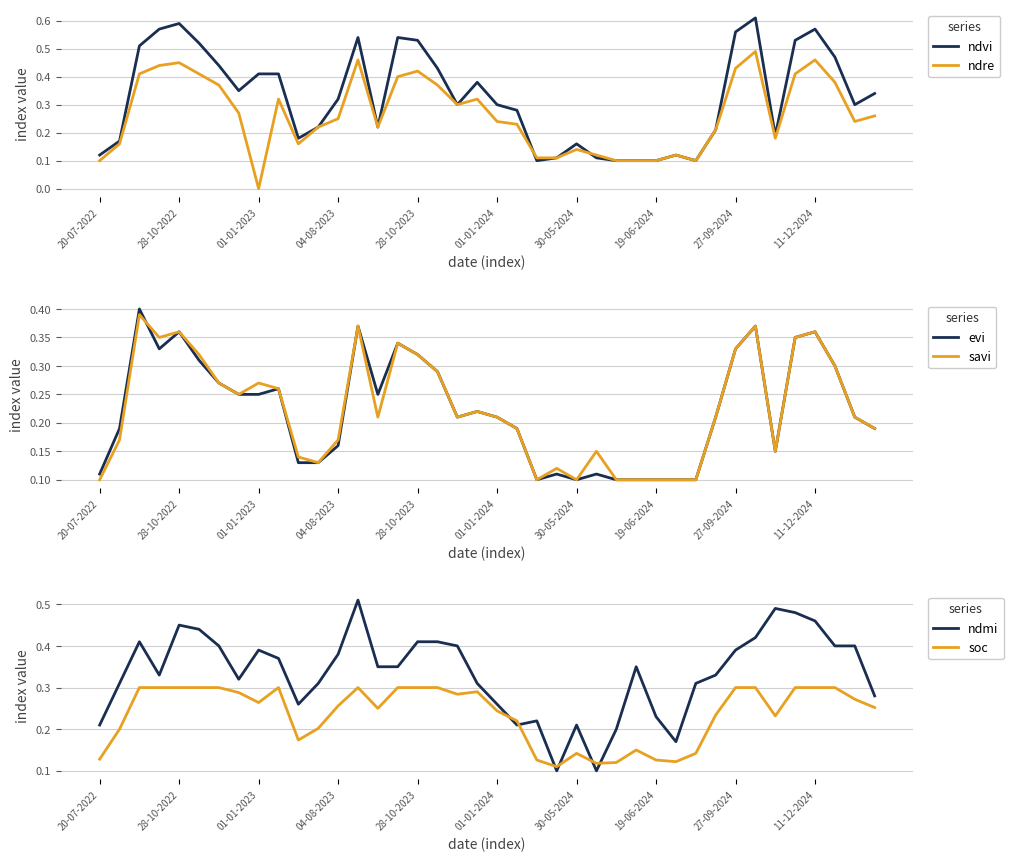

The value of ndvi at 28-10-2022 is 0.1. True or false?

False